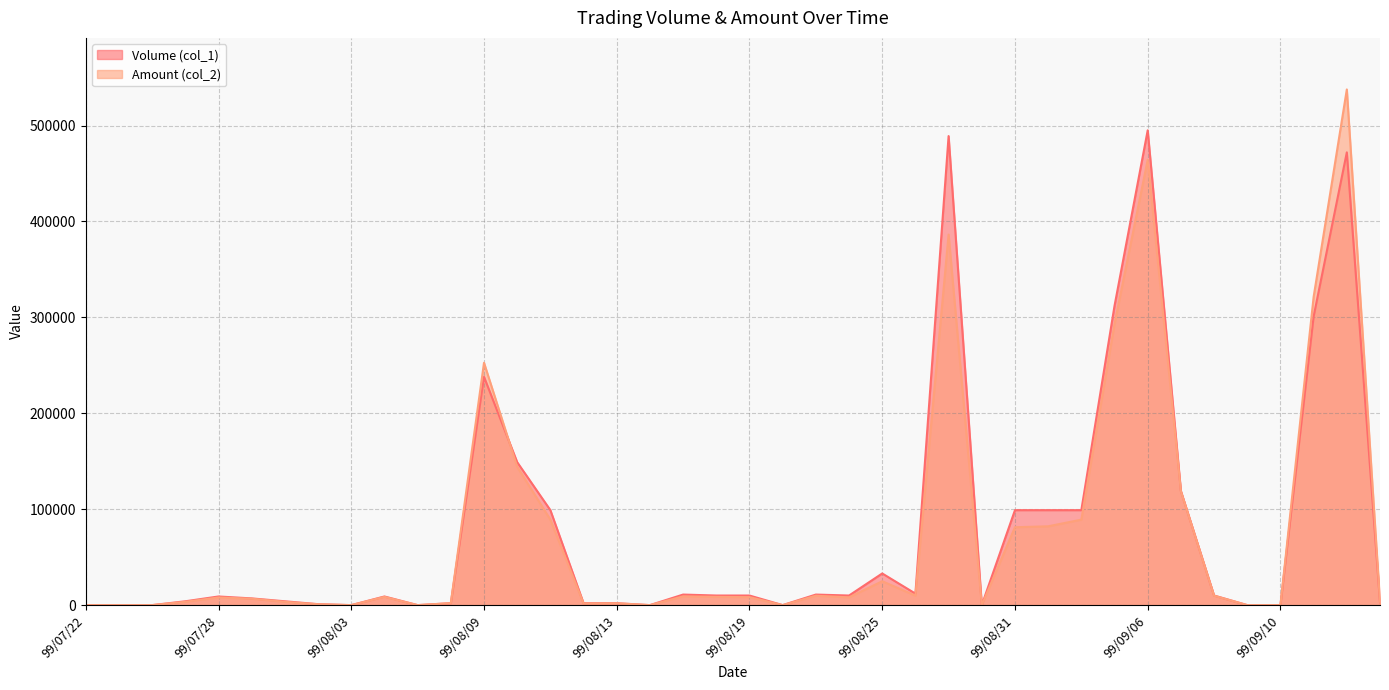

At which label is Volume (col_1) closest to 247500?

99/08/09